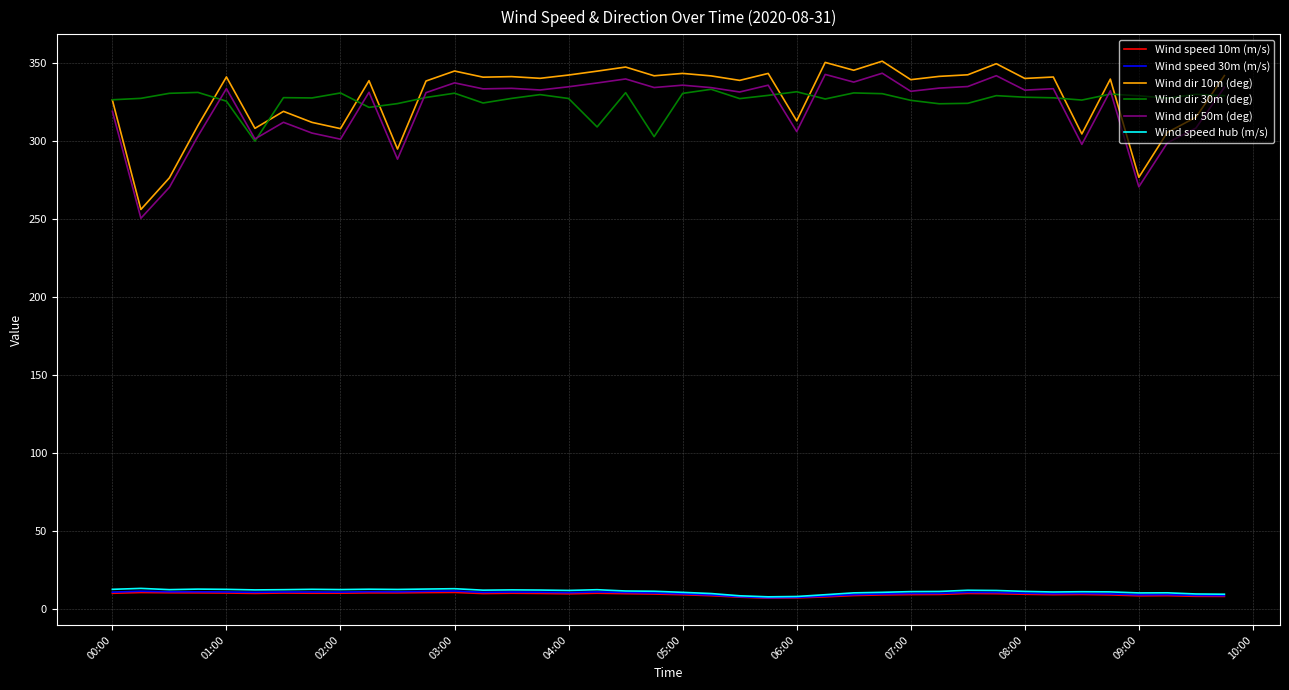

What is the highest value of the Wind speed 10m (m/s) series?

10.5